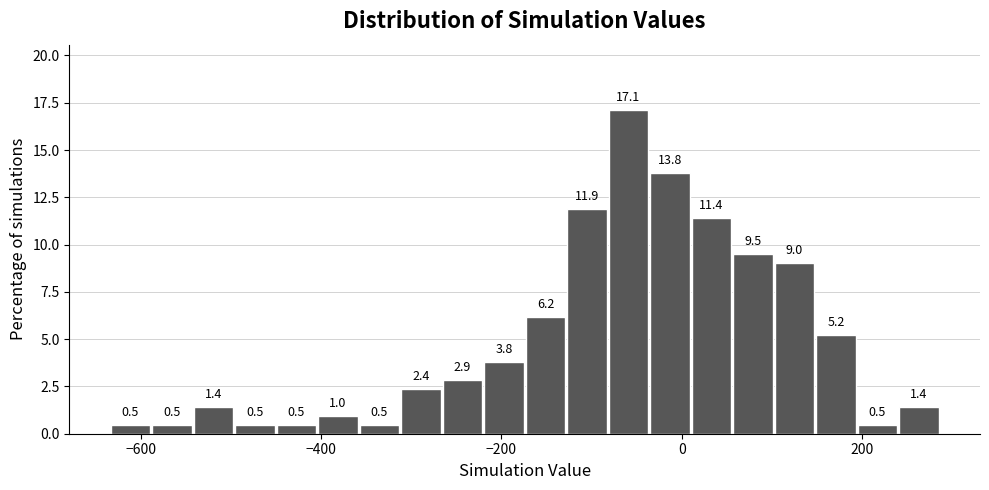

Read against the x-axis, roughly where is the centre of the tallest bar?

-60